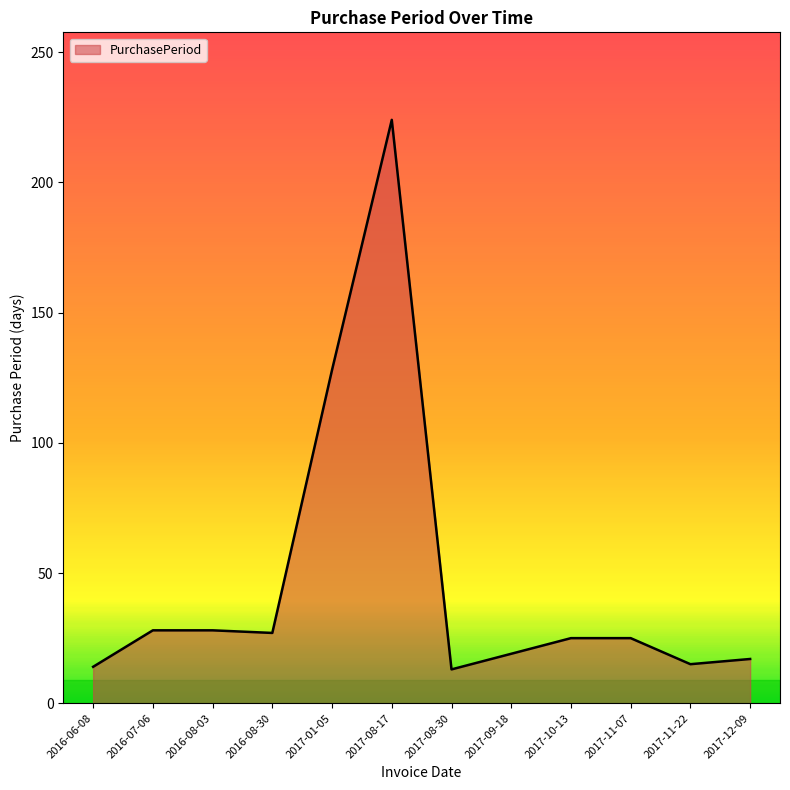

At which category does the chart reach its peak across all series?

2017-08-17